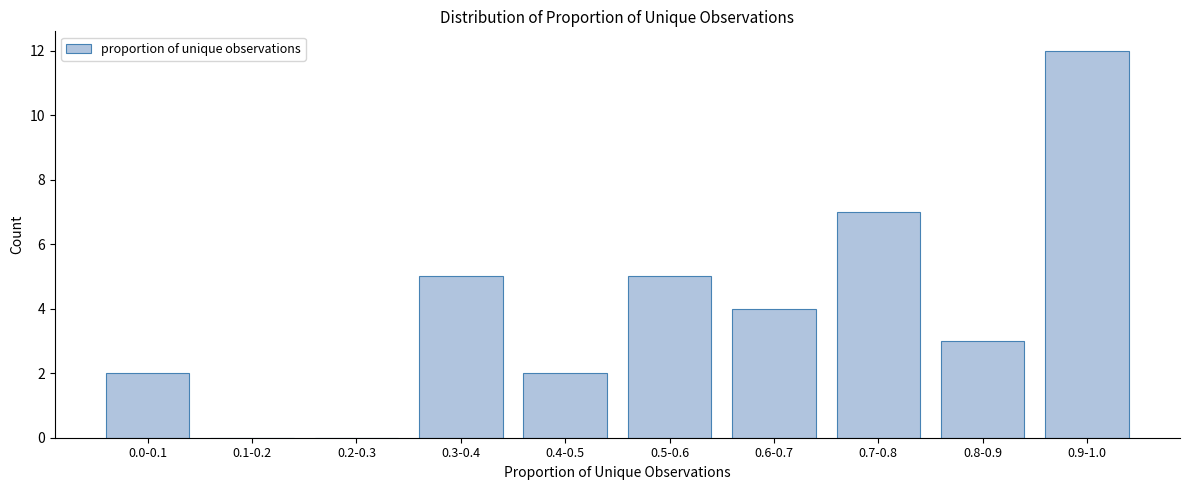

Reading right to left, list all the values displayed in this chart.

0.9-1.0=12	0.8-0.9=3	0.7-0.8=7	0.6-0.7=4	0.5-0.6=5	0.4-0.5=2	0.3-0.4=5	0.2-0.3=0	0.1-0.2=0	0.0-0.1=2